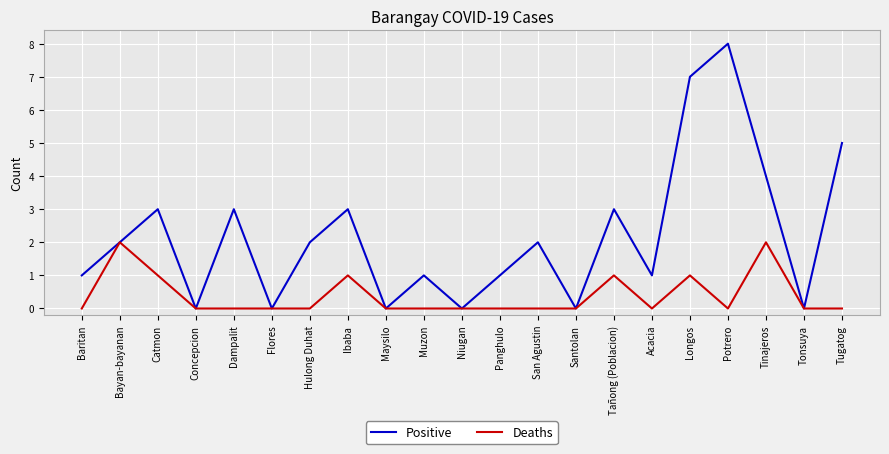

Which series has the widest spread of values?

Positive